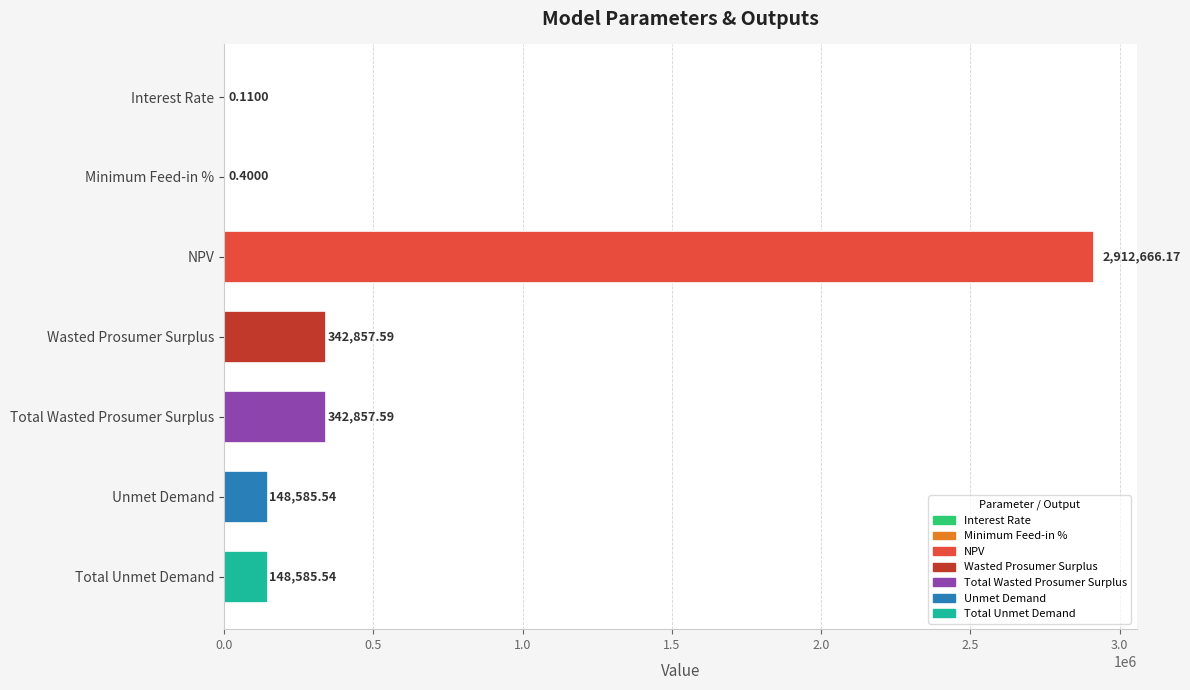

How many values exceed 148585?

5